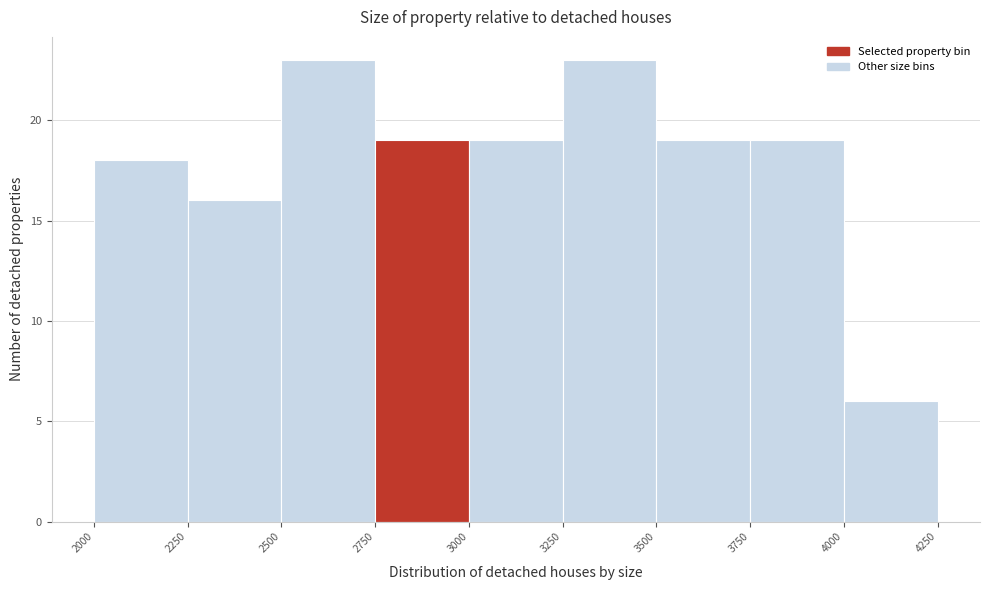

Reading left to right, transcribe this chart: for each bar, give the range it covers on the x-axis and its height. The values are not printed on the chart, so give them approximately, as read against the axis.

2000 to 2250: 18
2250 to 2500: 16
2500 to 2750: 23
2750 to 3000: 19
3000 to 3250: 19
3250 to 3500: 23
3500 to 3750: 19
3750 to 4000: 19
4000 to 4250: 6